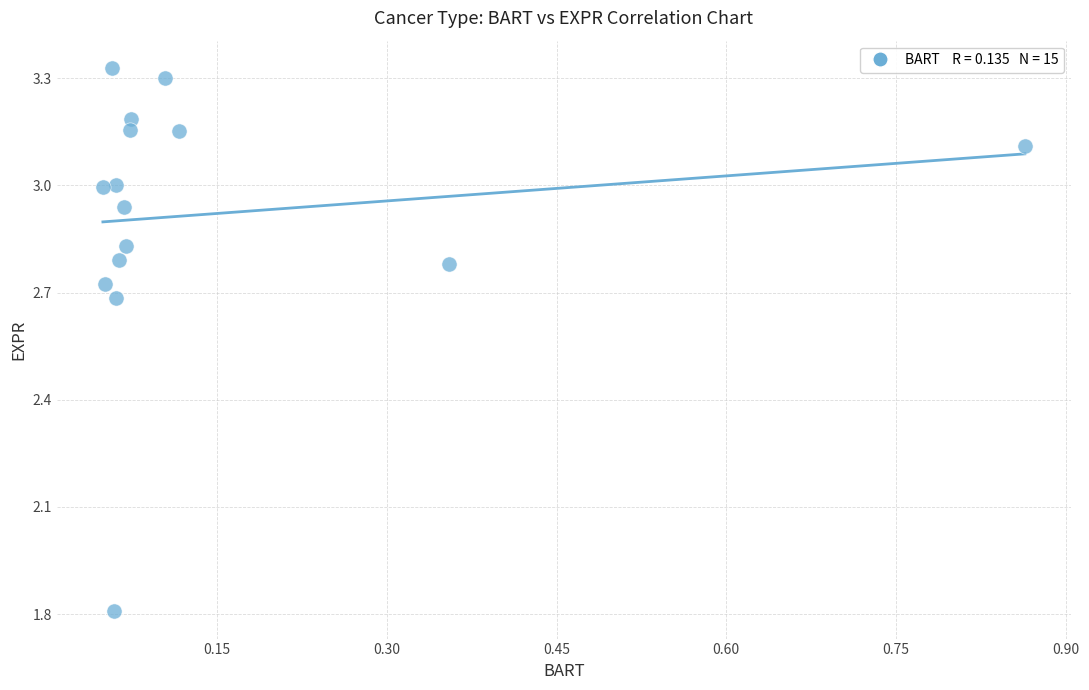

What is the range of Y values (max minus min)?

1.5